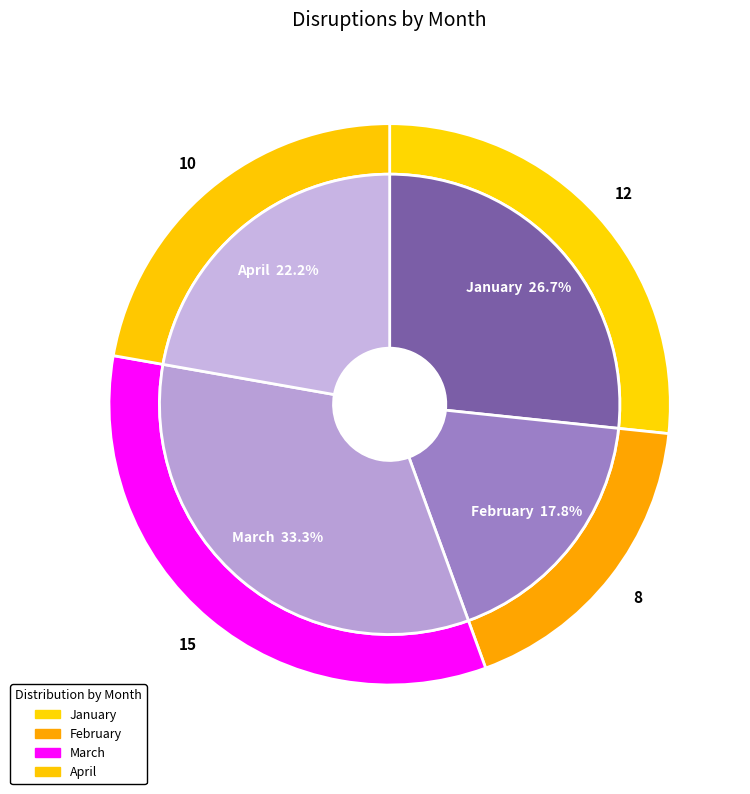

To the nearest percent, what is the combined percentage of January and April?

49%